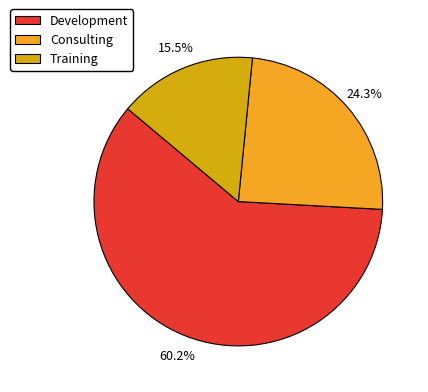

To the nearest percent, what is the difference between the largest and smallest slice percentages?

45%